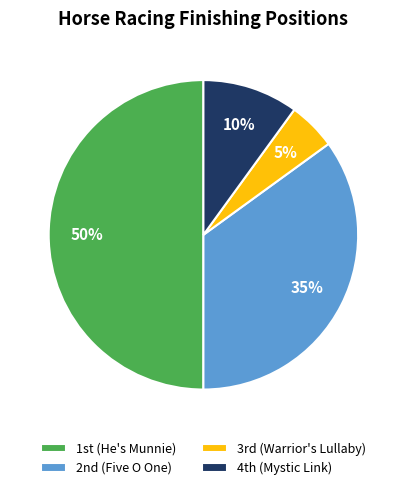

To the nearest percent, what is the difference between the largest and smallest slice percentages?

45%